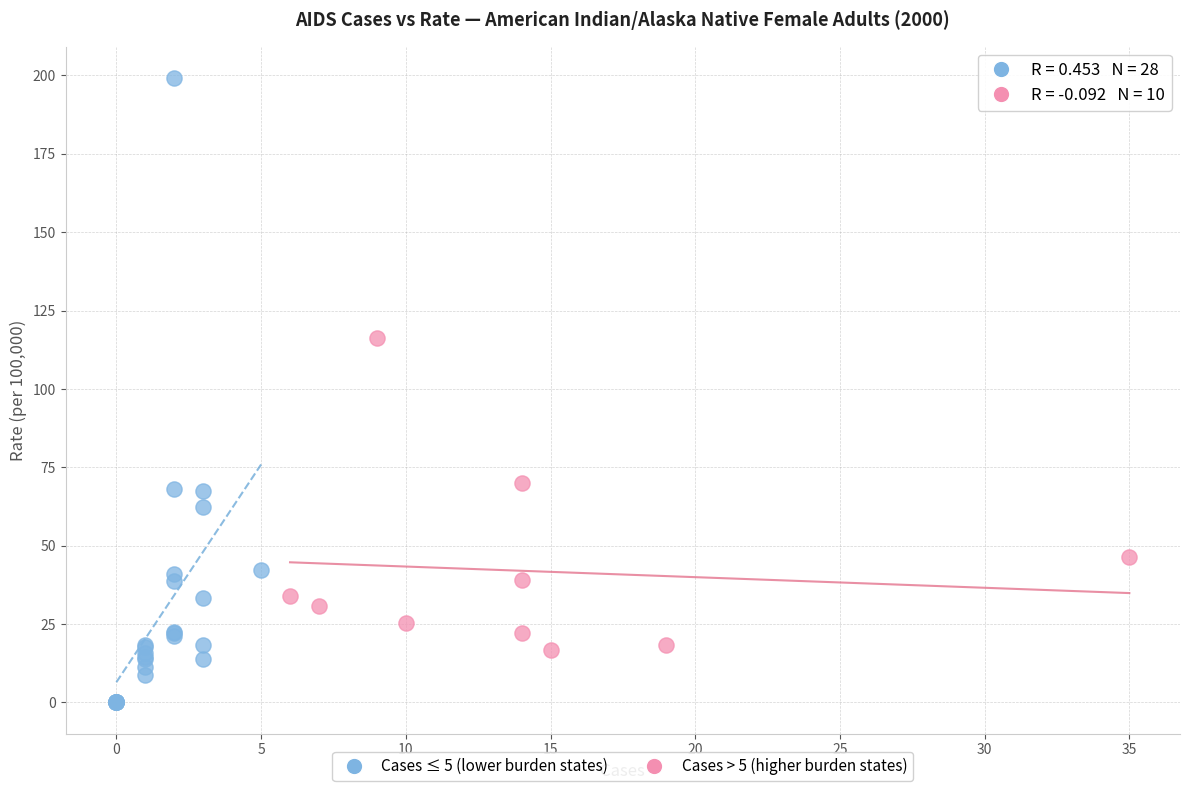

Which series reaches the maximum Y coordinate?

Cases ≤ 5 (lower burden states)